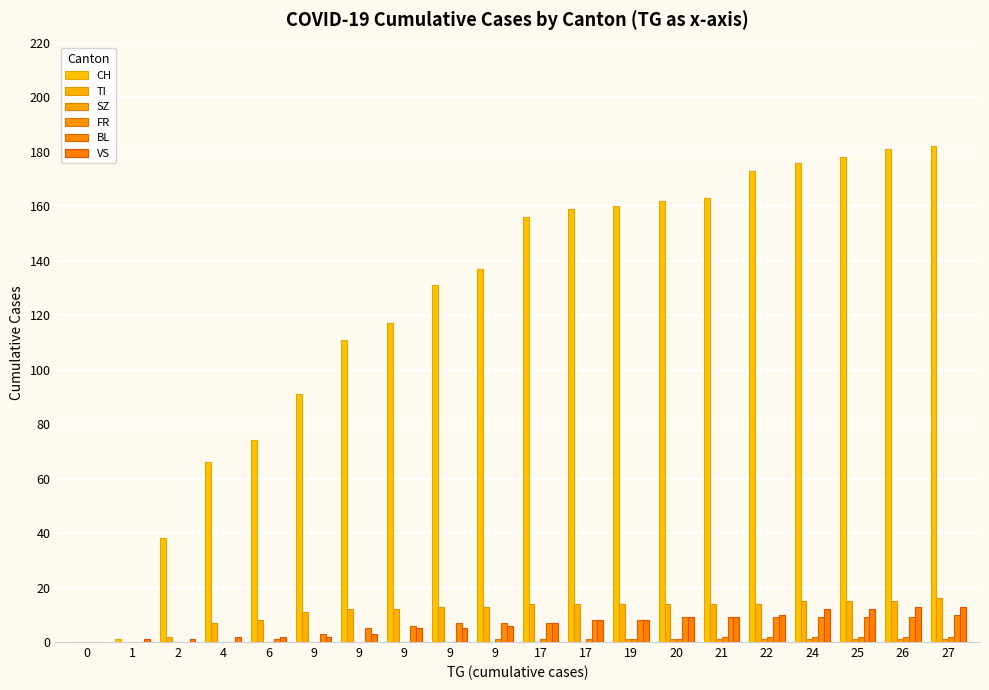

Are the bars grouped side by side (vs. stacked)?

Yes